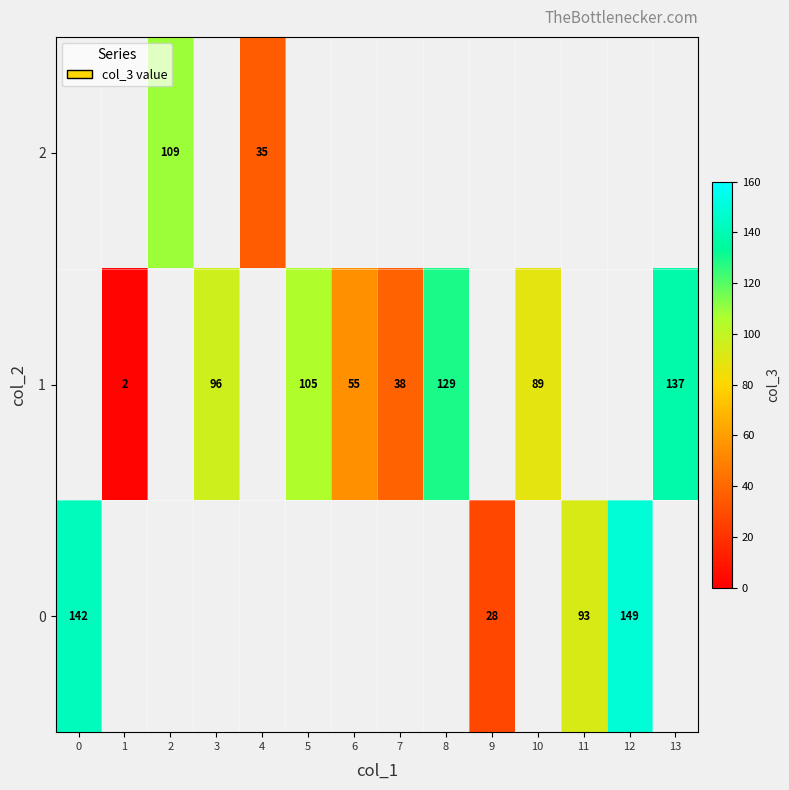

The 0 series shows 26 at 11. True or false?

False